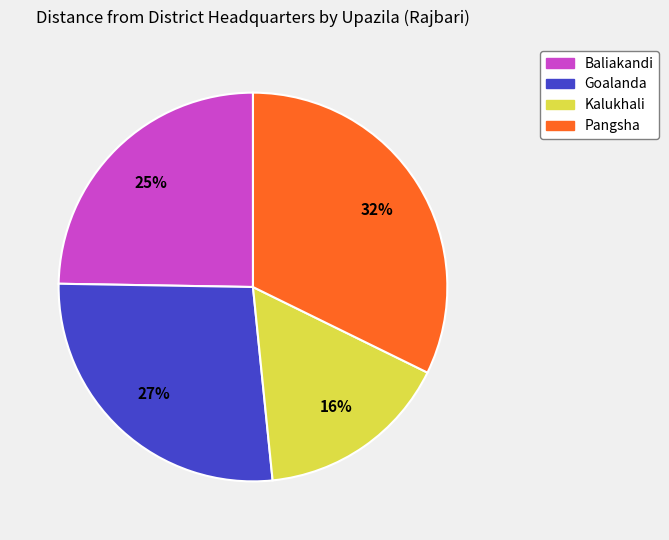

How many segments does this pie chart have?

4